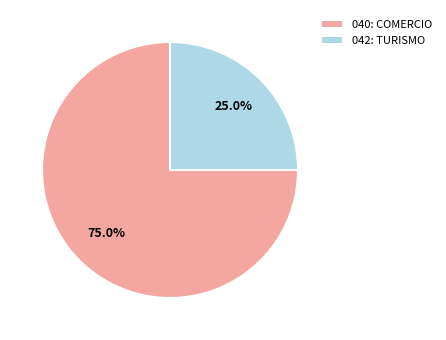

To the nearest percent, what is the difference between the 040: COMERCIO and 042: TURISMO slice percentages?

50%